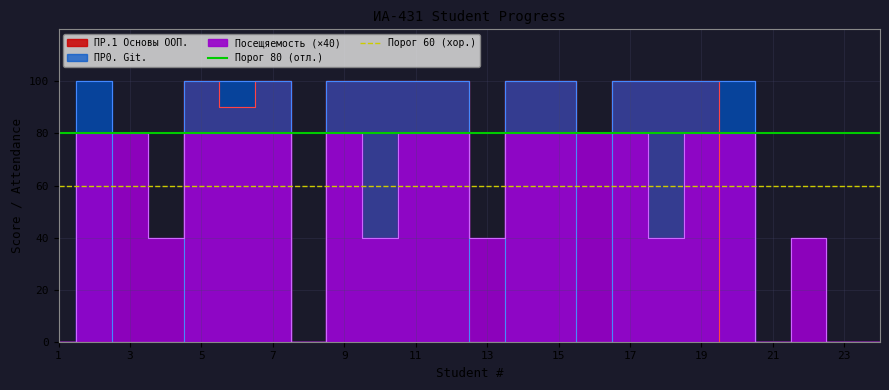

What is the value of the Порог 80 (отл.) point at the 2nd from the left?

80